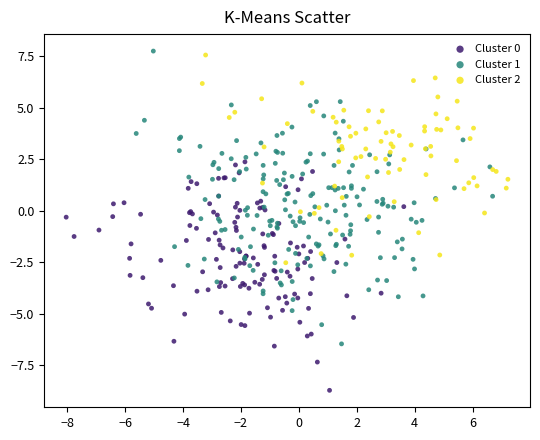

Which series has the largest Y range (max minus min)?

Cluster 1